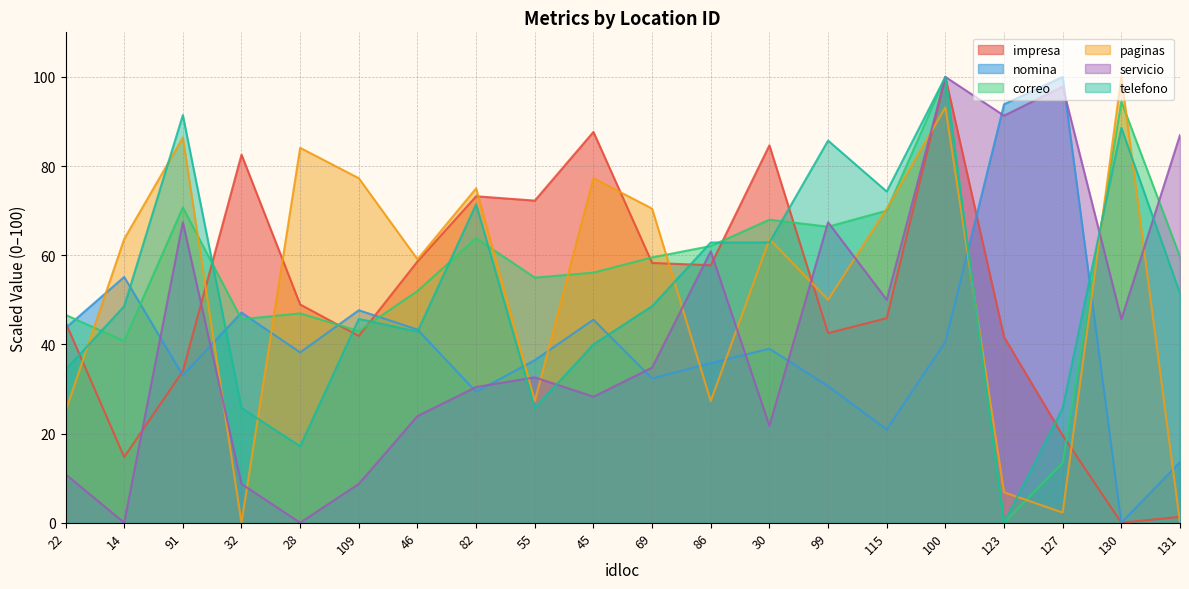

How many lines are shown in the chart?

6